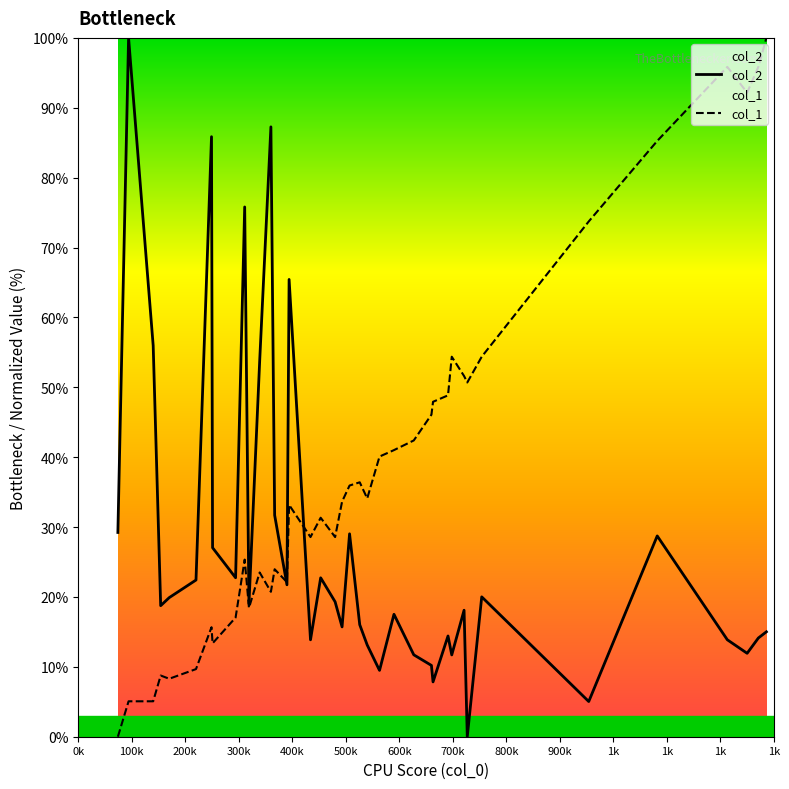

Which series has the largest range (max minus min)?

col_2